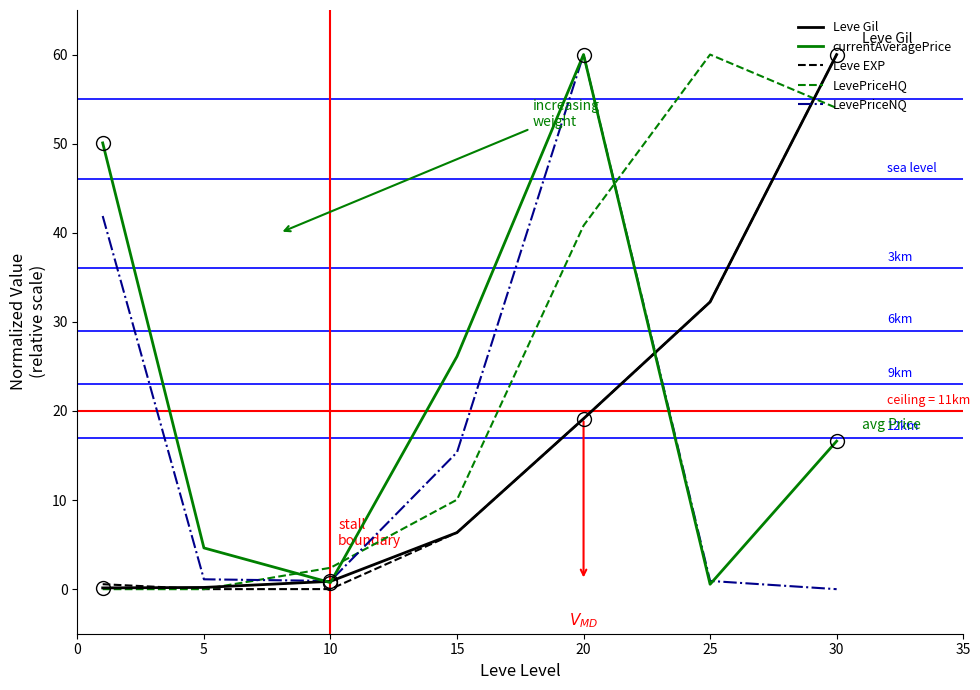

What is the difference between the maximum and minimum values in the Leve EXP series?

60.0